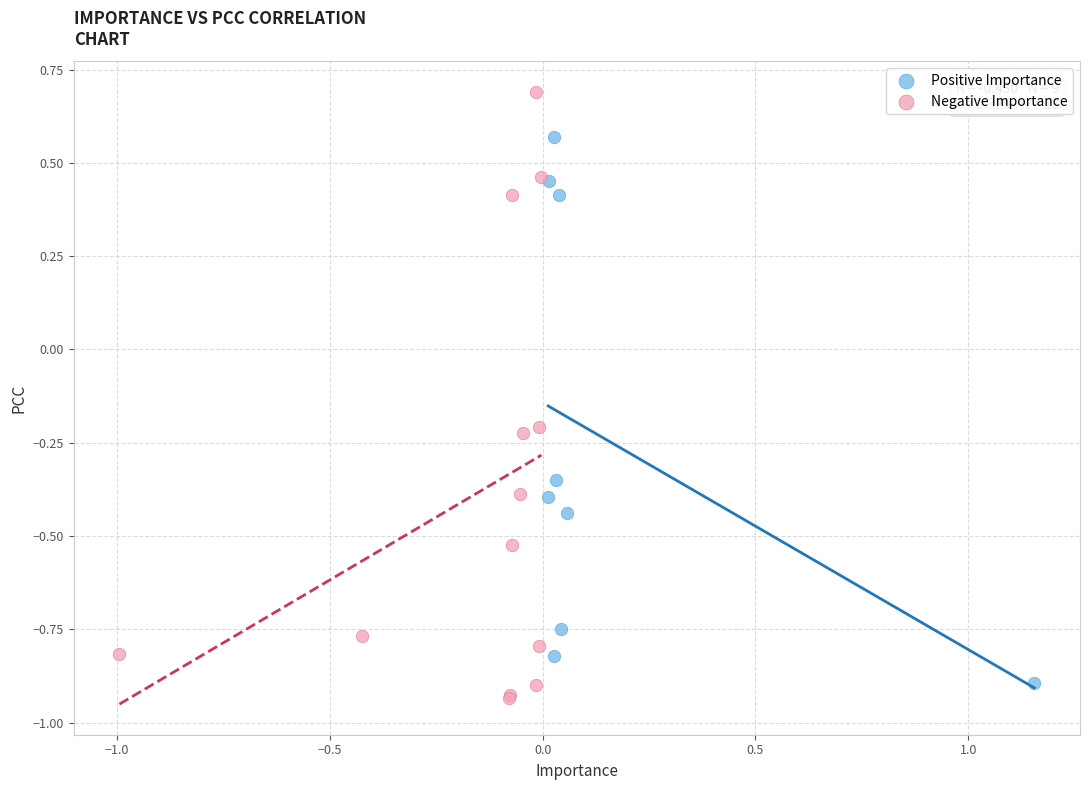

Which series has the largest Y range (max minus min)?

Negative Importance